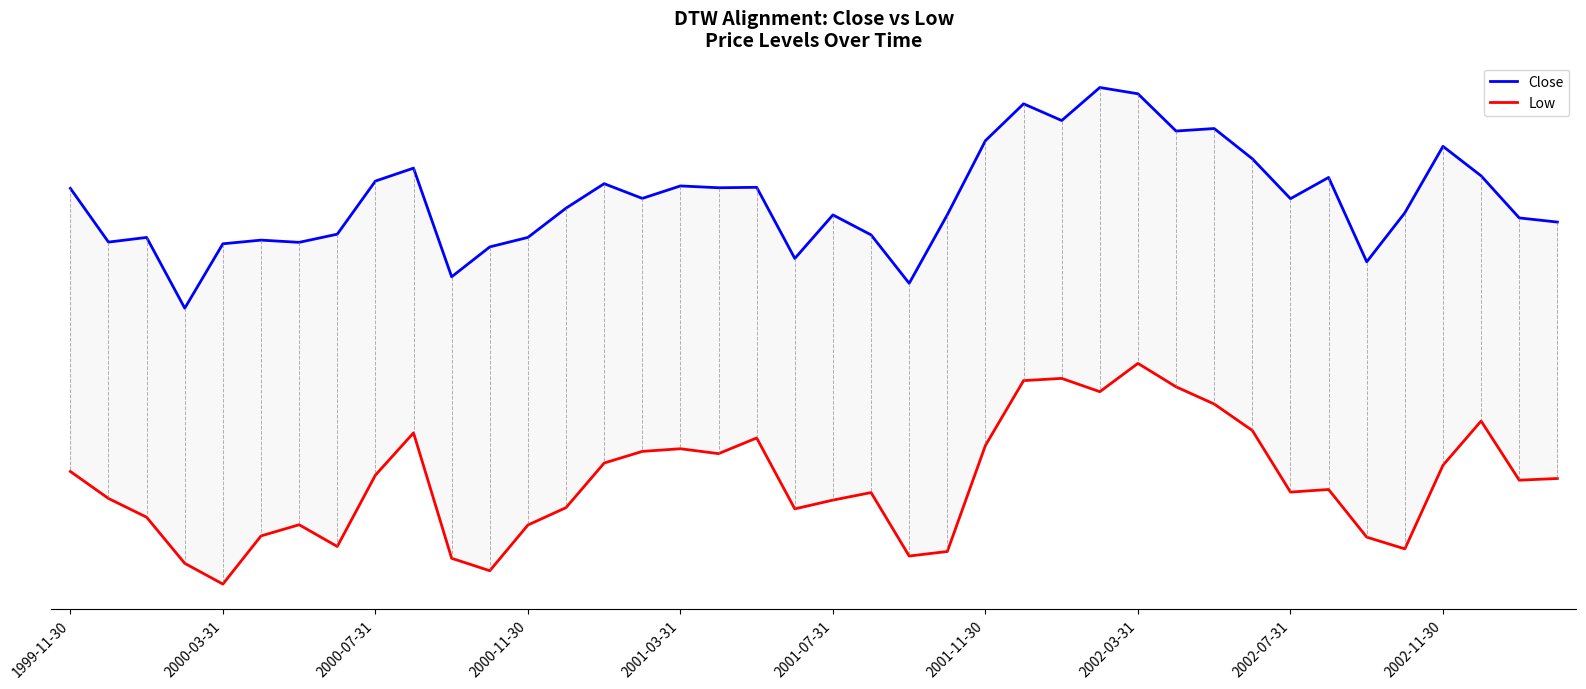

Is this an area chart (filled region under the line)?

No